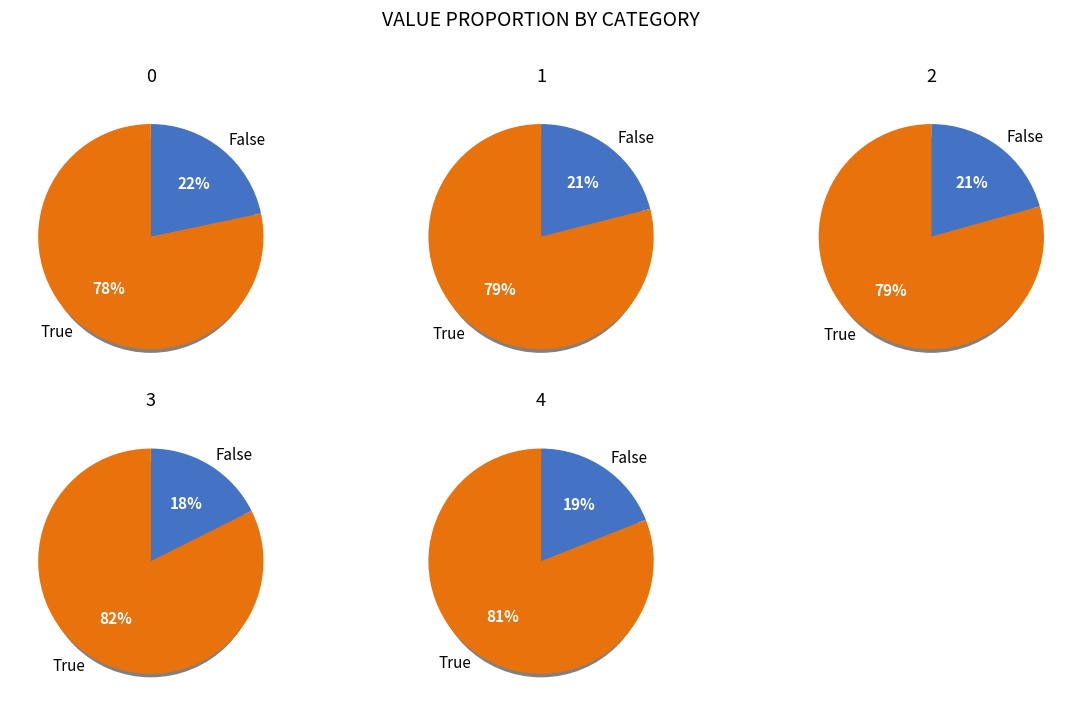

Which has a higher value, 2 or 1?

1